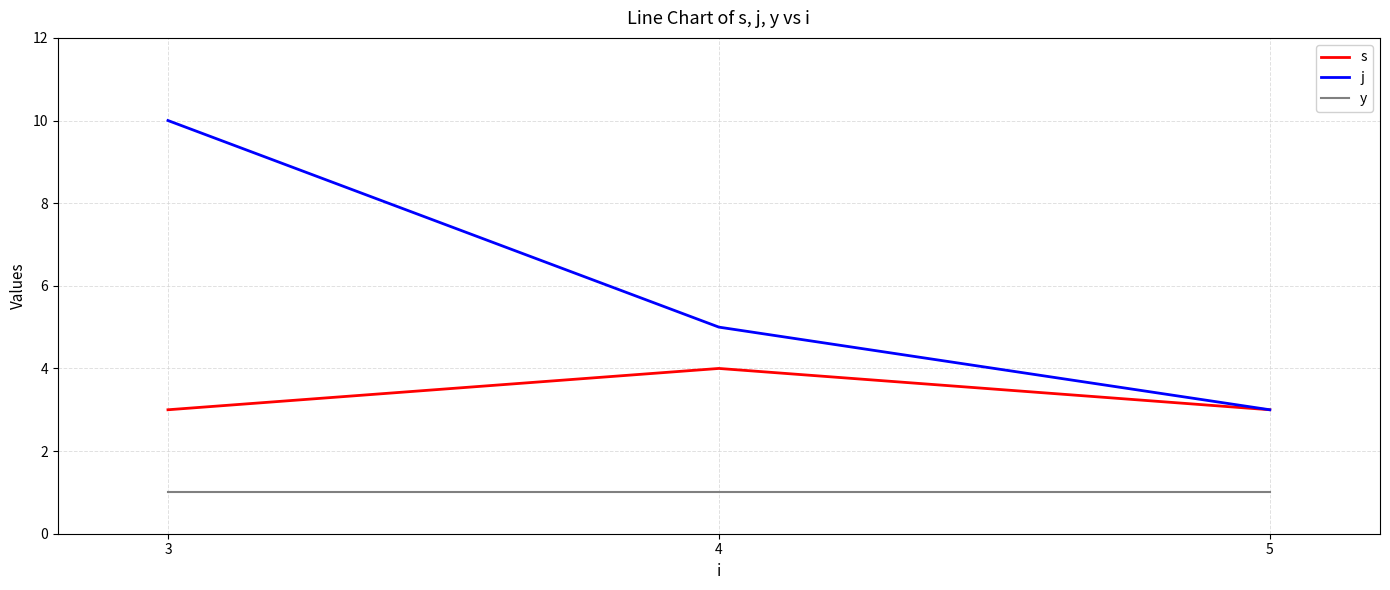

What is the difference between the maximum and minimum values in the j series?

7